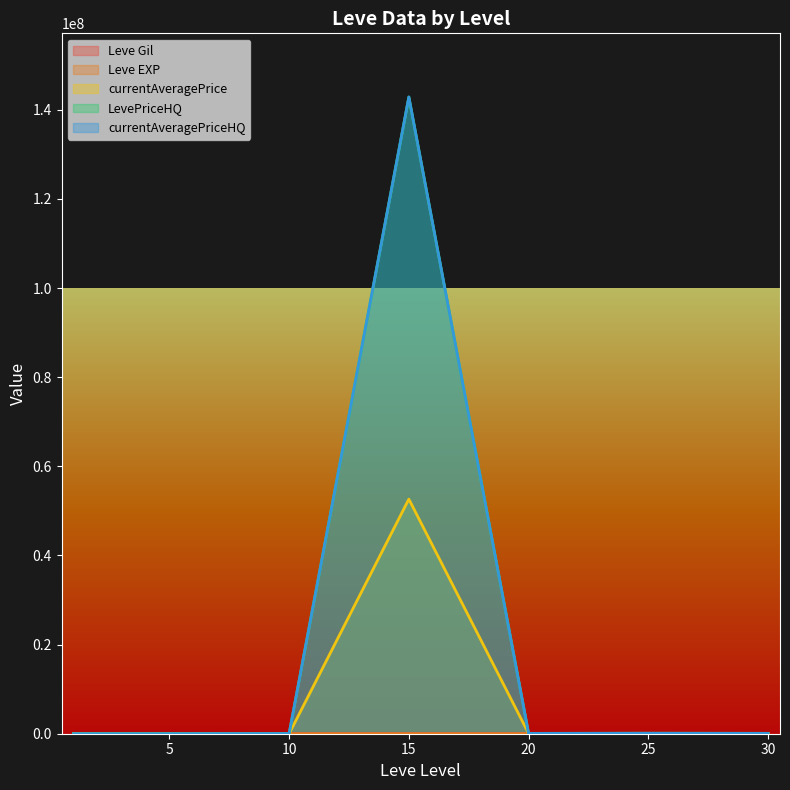

What is the approximate value of LevePriceHQ at 15?

142859470.0